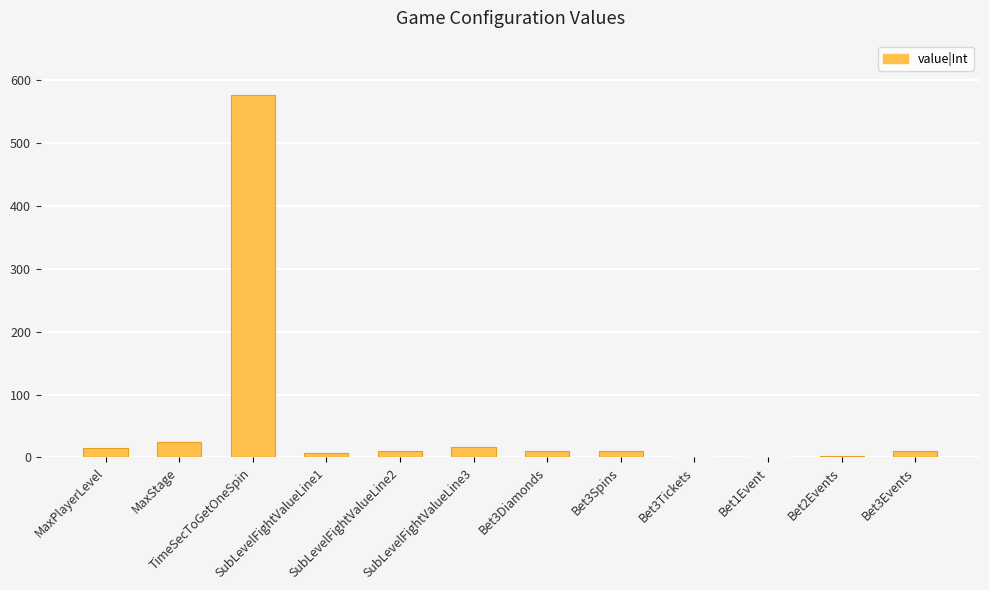

What is the sum of all values?

684